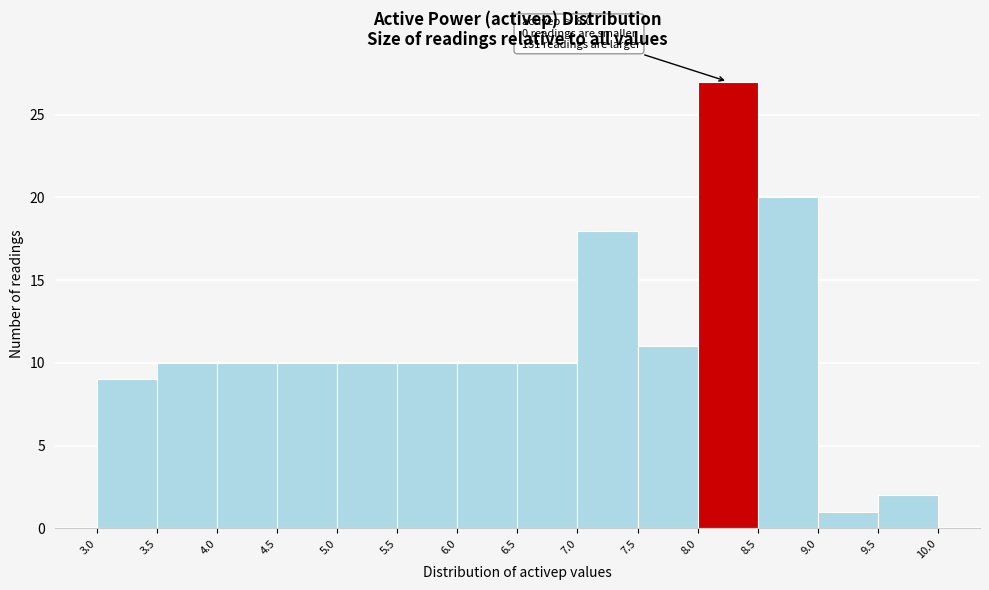

Over which range of the x-axis is the bar tallest?

8.0 to 8.5